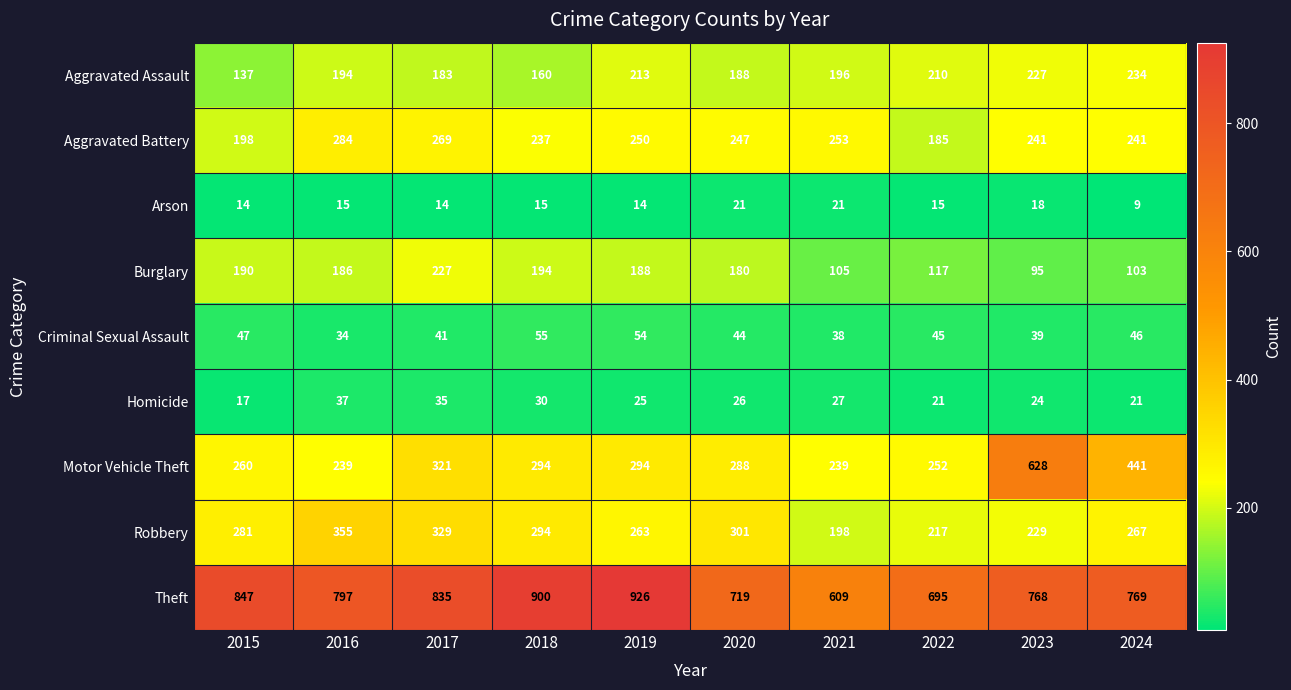

What is the greatest value displayed?

926